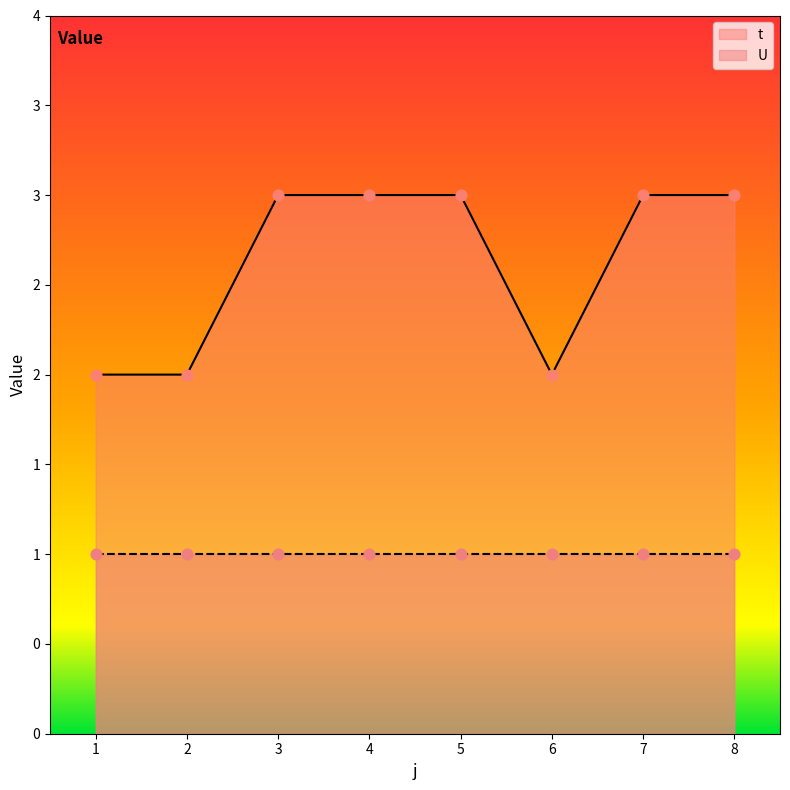

Approximately how many times larger is the value at 6 compared to 8?

0.7